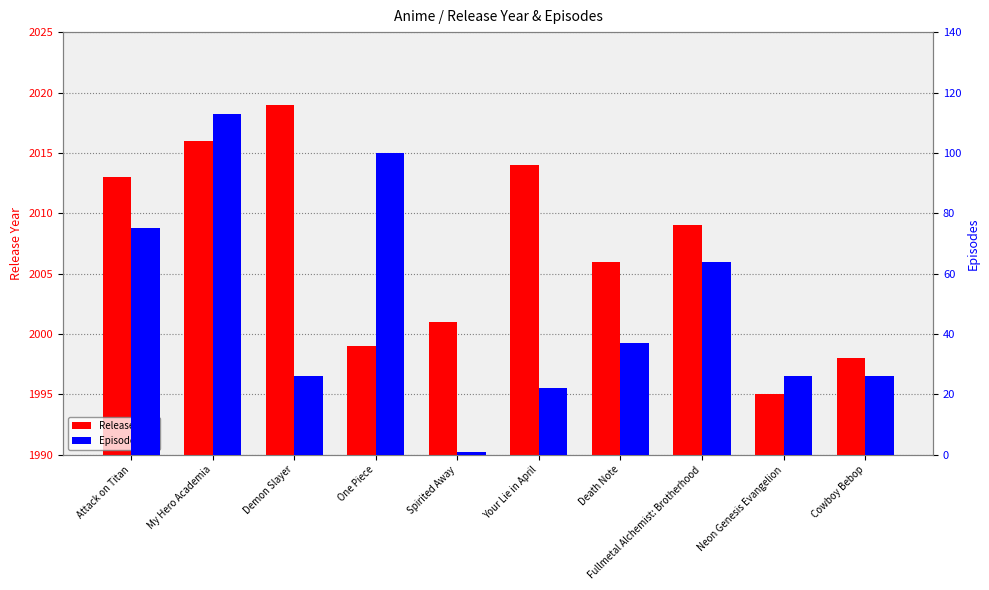

List the series in order of their peak value, highest first.

Release Year, Episodes